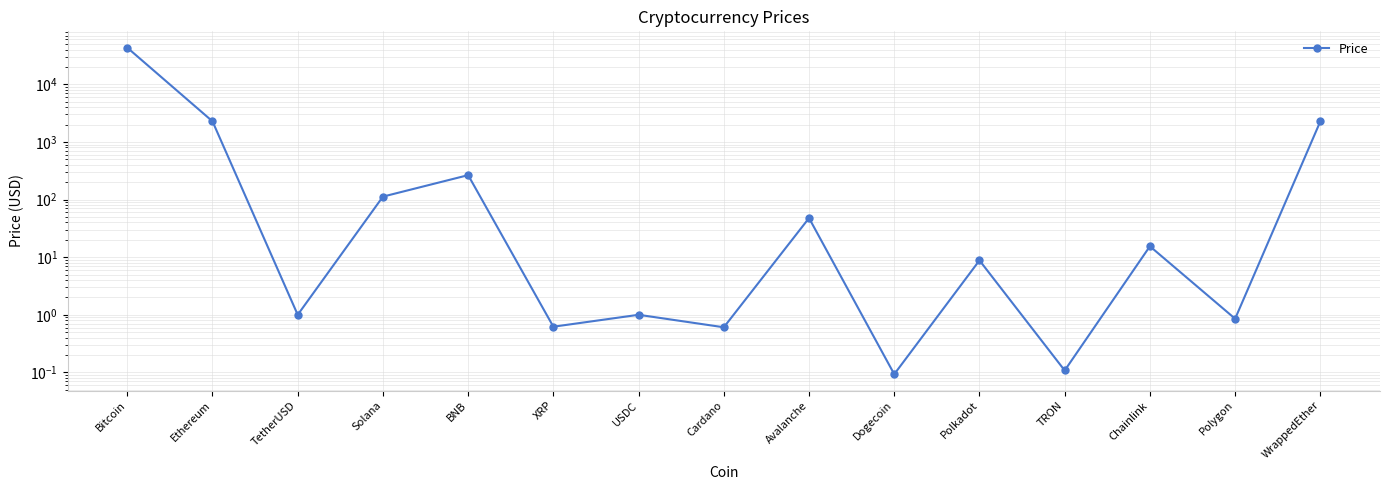

How many values are below 8?

7